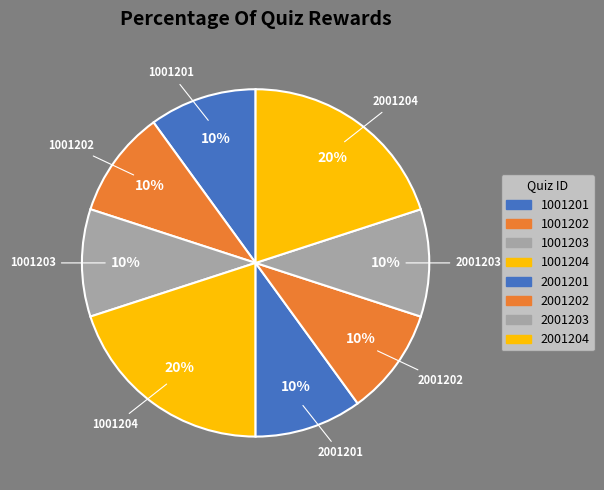

To the nearest percent, what is the average slice percentage?

12%